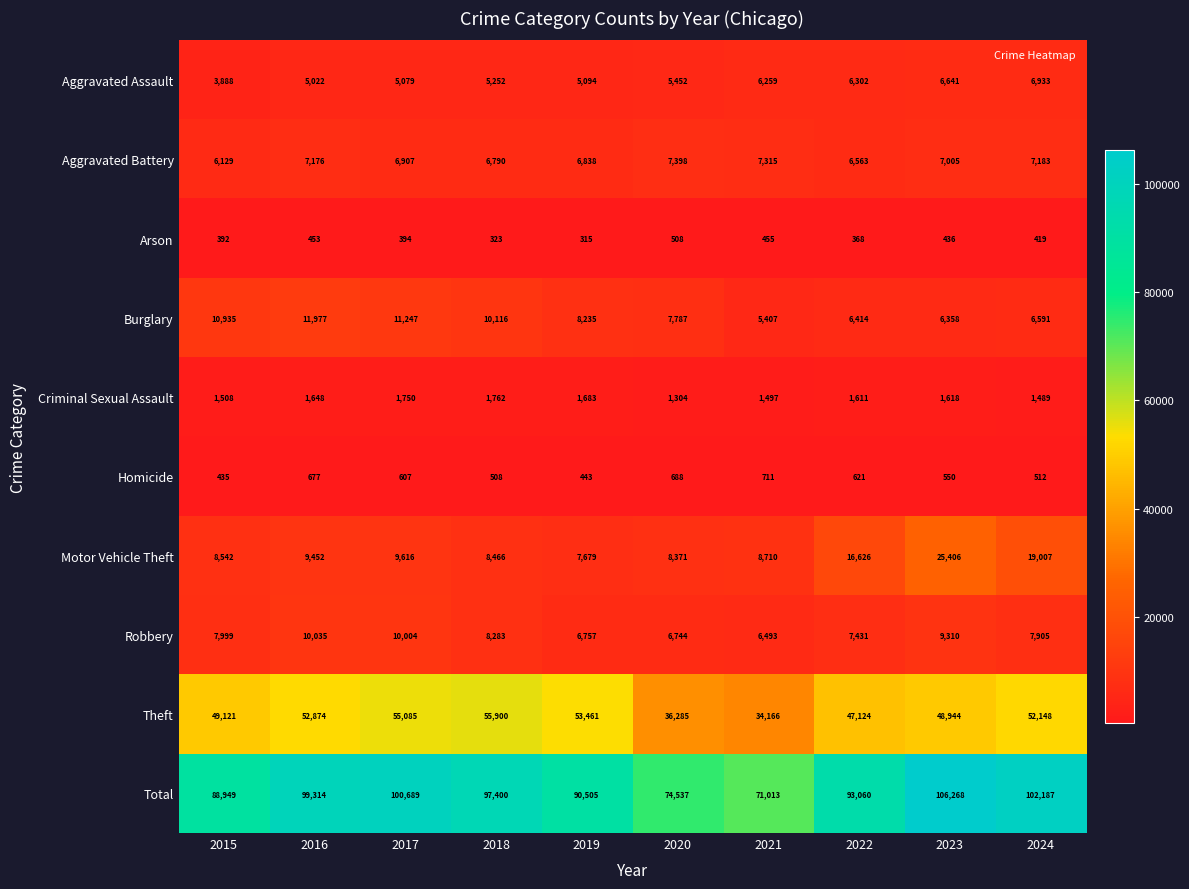

The value of Total at 2021 is 71013. True or false?

True